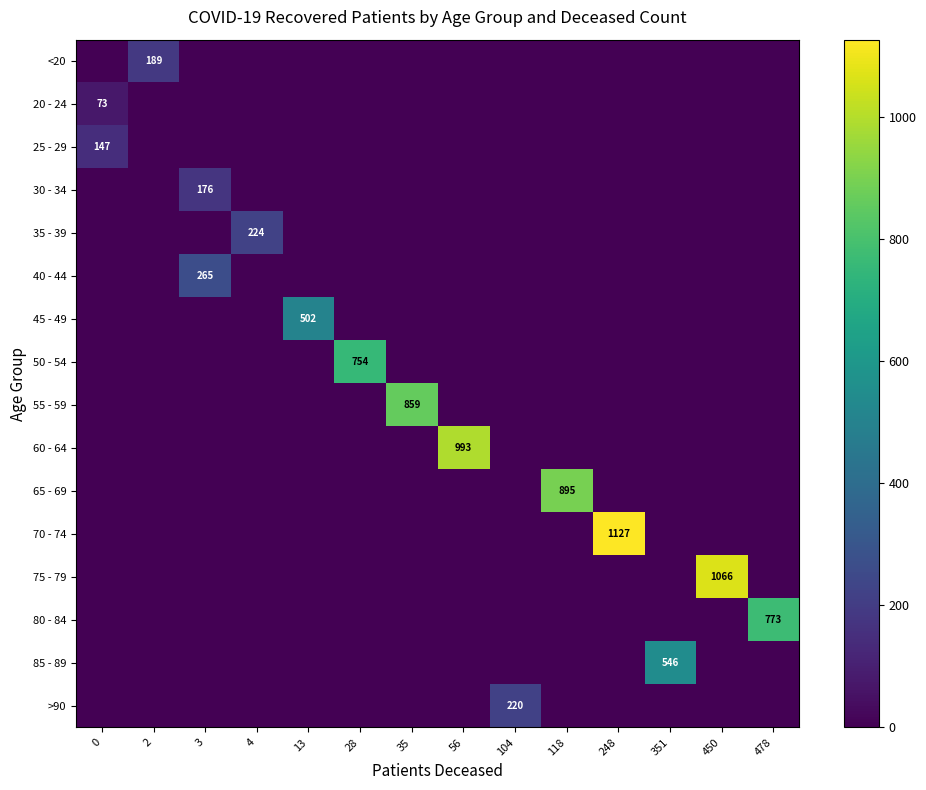

Reading left to right, what are all the values shown in this chart?

row_0: 0=0	2=189	3=0	4=0	13=0	28=0	35=0	56=0	104=0	118=0	248=0	351=0	450=0	478=0
row_1: 0=73	2=0	3=0	4=0	13=0	28=0	35=0	56=0	104=0	118=0	248=0	351=0	450=0	478=0
row_2: 0=147	2=0	3=0	4=0	13=0	28=0	35=0	56=0	104=0	118=0	248=0	351=0	450=0	478=0
row_3: 0=0	2=0	3=176	4=0	13=0	28=0	35=0	56=0	104=0	118=0	248=0	351=0	450=0	478=0
row_4: 0=0	2=0	3=0	4=224	13=0	28=0	35=0	56=0	104=0	118=0	248=0	351=0	450=0	478=0
row_5: 0=0	2=0	3=265	4=0	13=0	28=0	35=0	56=0	104=0	118=0	248=0	351=0	450=0	478=0
row_6: 0=0	2=0	3=0	4=0	13=502	28=0	35=0	56=0	104=0	118=0	248=0	351=0	450=0	478=0
row_7: 0=0	2=0	3=0	4=0	13=0	28=754	35=0	56=0	104=0	118=0	248=0	351=0	450=0	478=0
row_8: 0=0	2=0	3=0	4=0	13=0	28=0	35=859	56=0	104=0	118=0	248=0	351=0	450=0	478=0
row_9: 0=0	2=0	3=0	4=0	13=0	28=0	35=0	56=993	104=0	118=0	248=0	351=0	450=0	478=0
row_10: 0=0	2=0	3=0	4=0	13=0	28=0	35=0	56=0	104=0	118=895	248=0	351=0	450=0	478=0
row_11: 0=0	2=0	3=0	4=0	13=0	28=0	35=0	56=0	104=0	118=0	248=1127	351=0	450=0	478=0
row_12: 0=0	2=0	3=0	4=0	13=0	28=0	35=0	56=0	104=0	118=0	248=0	351=0	450=1066	478=0
row_13: 0=0	2=0	3=0	4=0	13=0	28=0	35=0	56=0	104=0	118=0	248=0	351=0	450=0	478=773
row_14: 0=0	2=0	3=0	4=0	13=0	28=0	35=0	56=0	104=0	118=0	248=0	351=546	450=0	478=0
row_15: 0=0	2=0	3=0	4=0	13=0	28=0	35=0	56=0	104=220	118=0	248=0	351=0	450=0	478=0